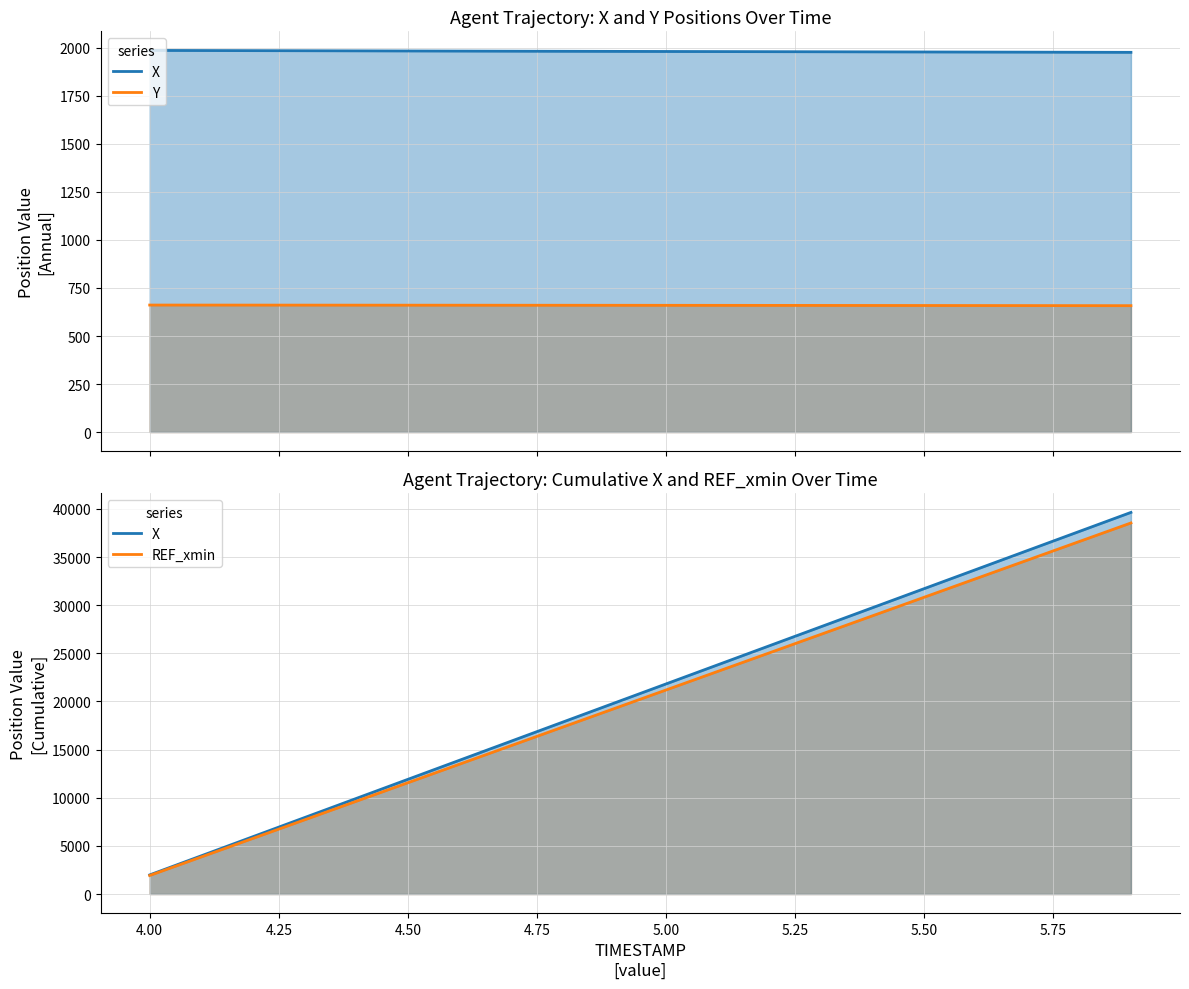

Which has a higher value, 4.00 or 4.50?

4.00